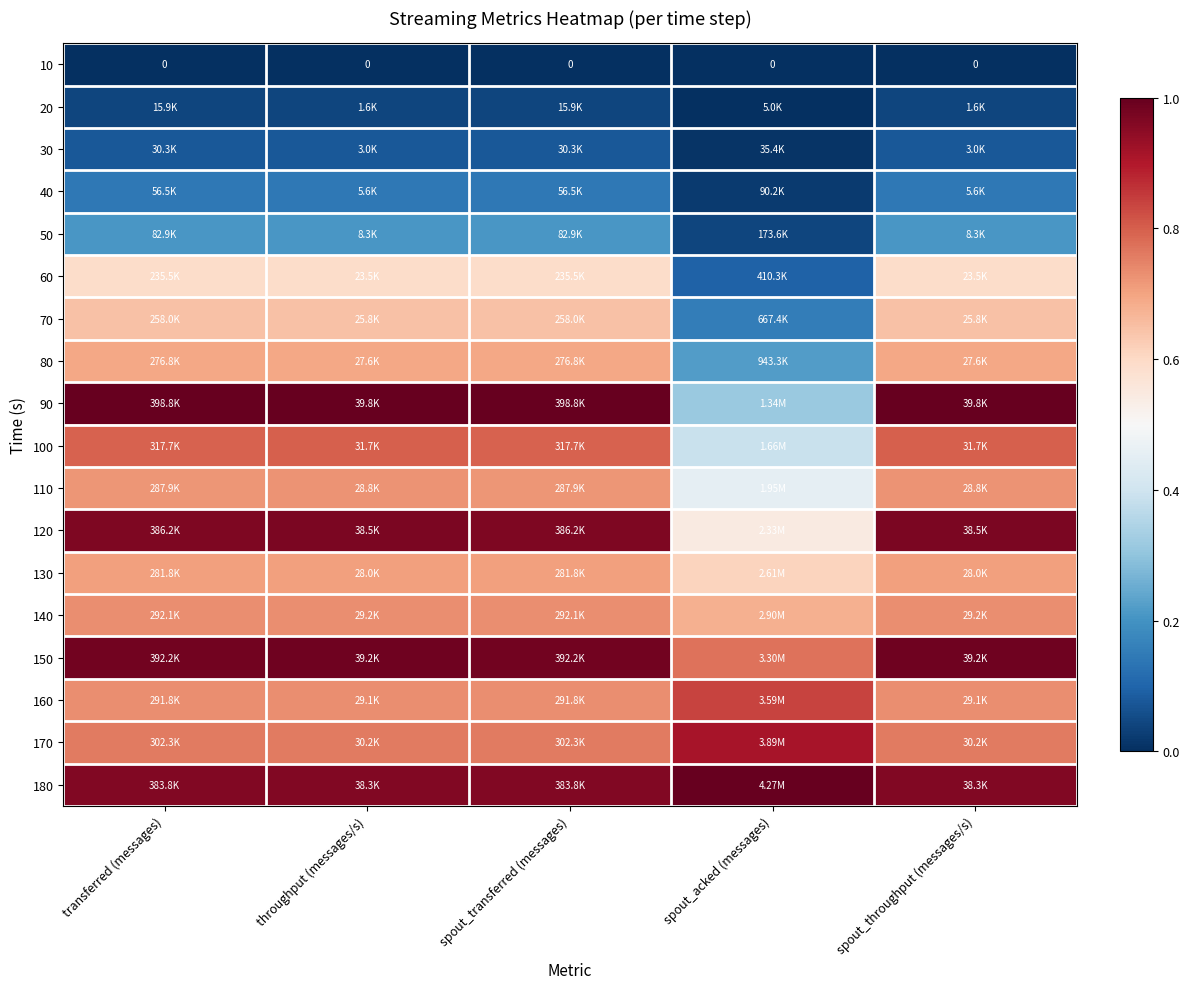

How many categories are shown in the chart?

5